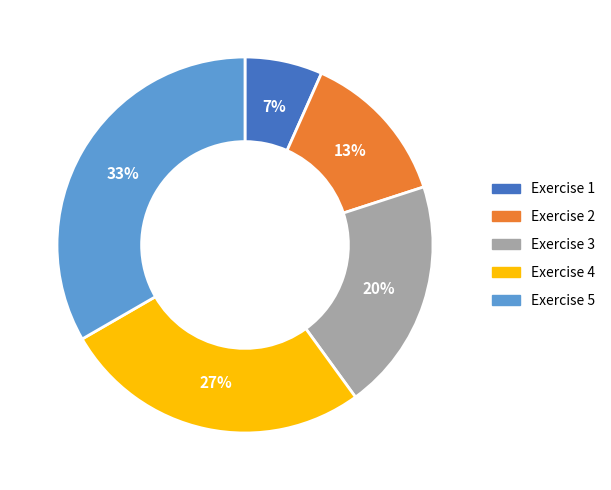

To the nearest percent, what is the average slice percentage?

20%